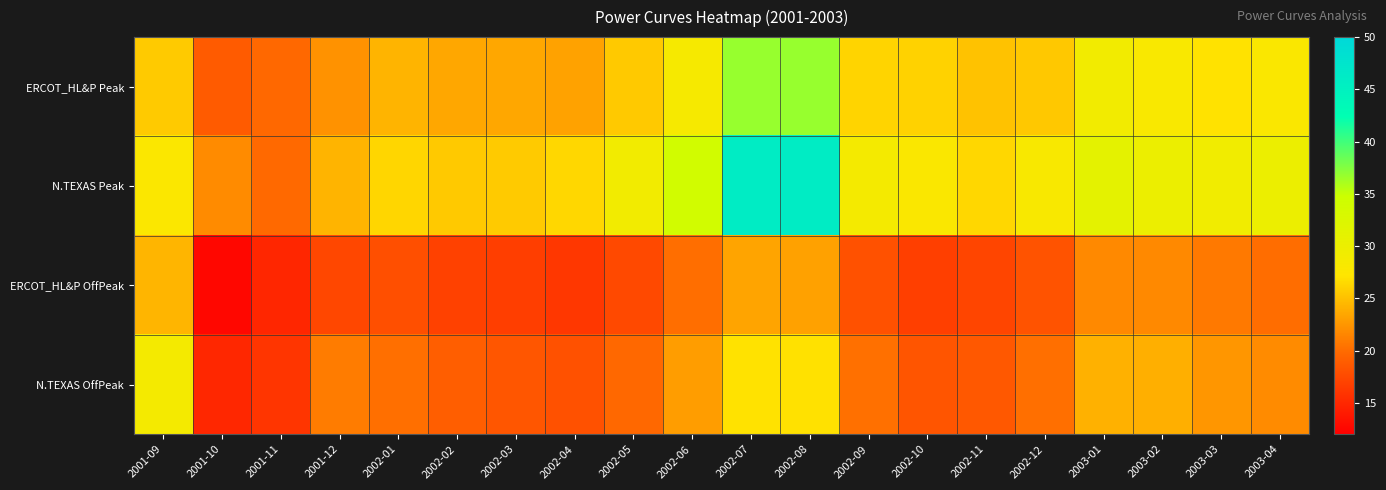

Reading left to right, what are all the values shown in this chart?

ERCOT_HL&P Peak: 2001-09=25.6	2001-10=18.8	2001-11=19.7	2001-12=22.3	2002-01=24.3	2002-02=23.6	2002-03=23.6	2002-04=23.2	2002-05=25.6	2002-06=28.5	2002-07=36.8	2002-08=36.8	2002-09=26.2	2002-10=26.1	2002-11=25.1	2002-12=25.5	2003-01=29.1	2003-02=28.0	2003-03=27.1	2003-04=27.8
N.TEXAS Peak: 2001-09=27.8	2001-10=21.8	2001-11=19.8	2001-12=24.3	2002-01=26.3	2002-02=25.6	2002-03=25.6	2002-04=26.4	2002-05=29.1	2002-06=34.0	2002-07=46.0	2002-08=46.0	2002-09=28.7	2002-10=27.9	2002-11=26.4	2002-12=28.2	2003-01=31.1	2003-02=30.0	2003-03=29.2	2003-04=29.9
ERCOT_HL&P OffPeak: 2001-09=24.3	2001-10=12.6	2001-11=14.9	2001-12=17.4	2002-01=17.9	2002-02=16.9	2002-03=16.7	2002-04=16.2	2002-05=17.5	2002-06=20.1	2002-07=23.3	2002-08=23.1	2002-09=18.1	2002-10=16.8	2002-11=17.2	2002-12=18.3	2003-01=21.7	2003-02=21.7	2003-03=20.8	2003-04=20.1
N.TEXAS OffPeak: 2001-09=28.8	2001-10=15.0	2001-11=16.0	2001-12=20.9	2002-01=20.2	2002-02=19.1	2002-03=18.5	2002-04=18.1	2002-05=19.7	2002-06=22.9	2002-07=27.0	2002-08=27.0	2002-09=20.3	2002-10=18.4	2002-11=18.6	2002-12=20.2	2003-01=24.1	2003-02=24.0	2003-03=22.5	2003-04=21.8